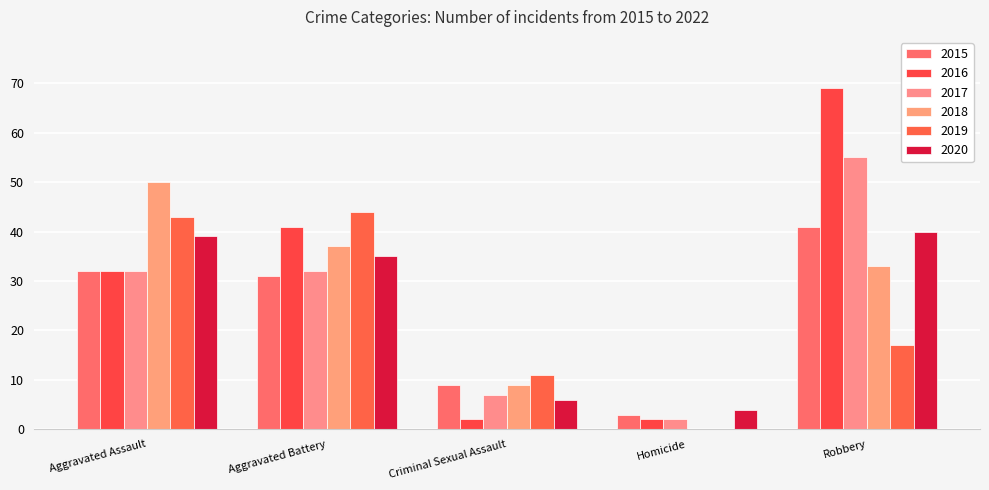

List the series in order of their peak value, highest first.

2016, 2017, 2018, 2019, 2015, 2020